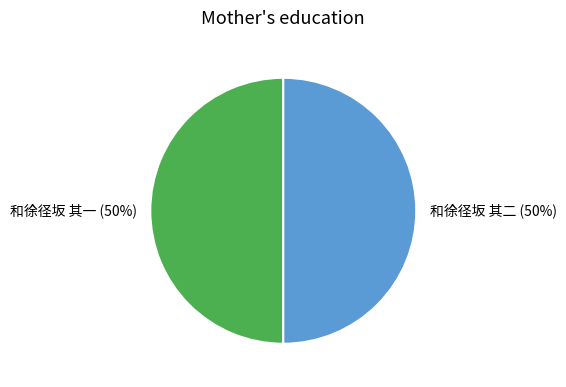

To the nearest percent, what portion does 和徐径坂 其二 represent?

50%